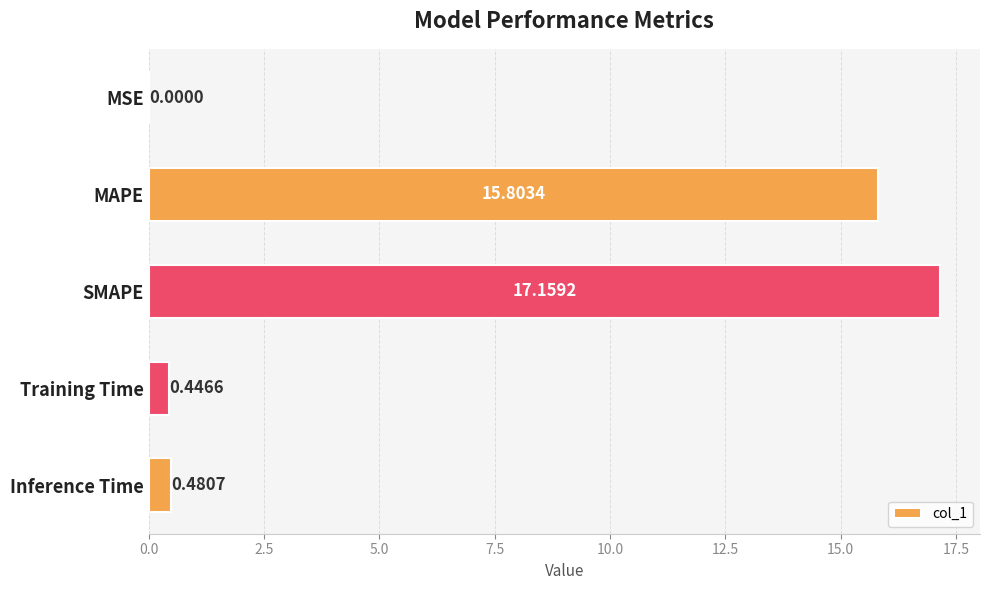

What is the change in value from SMAPE to Inference Time?

-16.7